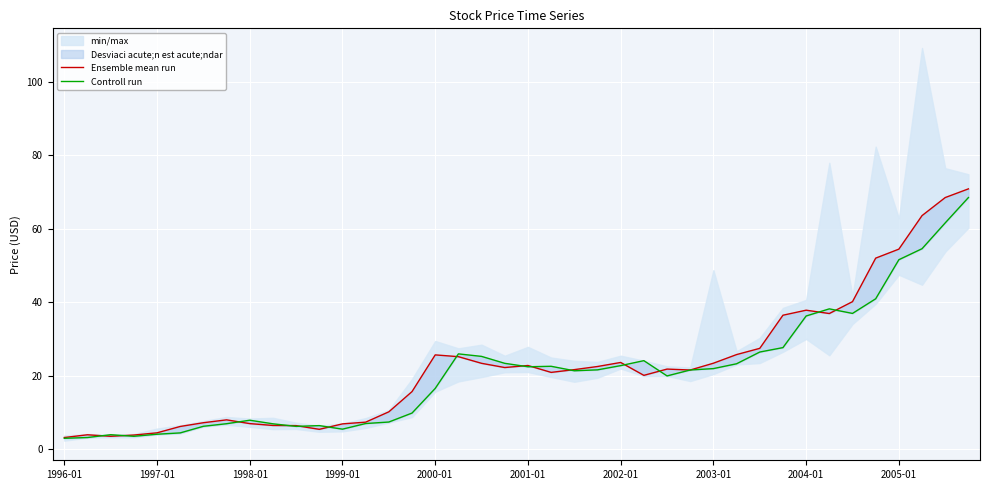

True or false: Controll run and Ensemble mean run intersect in this chart.

True